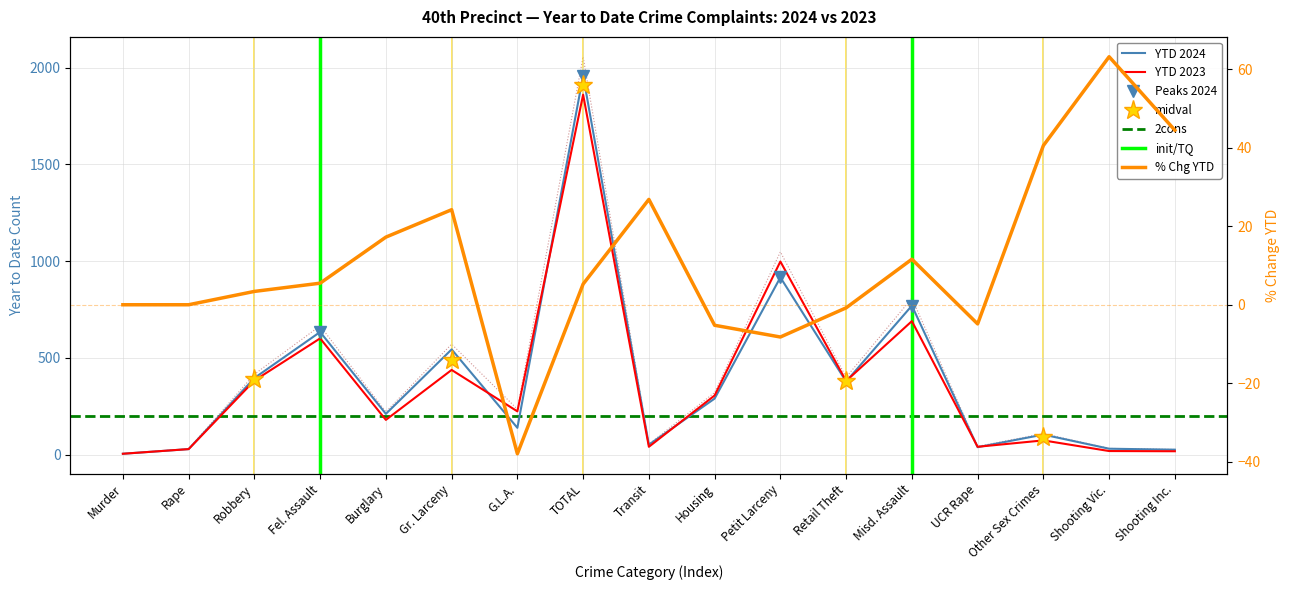

What is the difference between the maximum and minimum values in the YTD 2024 series?

1953